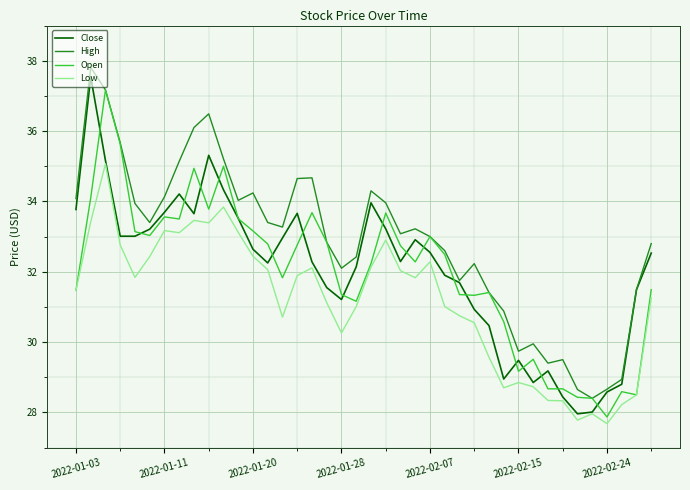

Which series has the largest total across all categories?

High